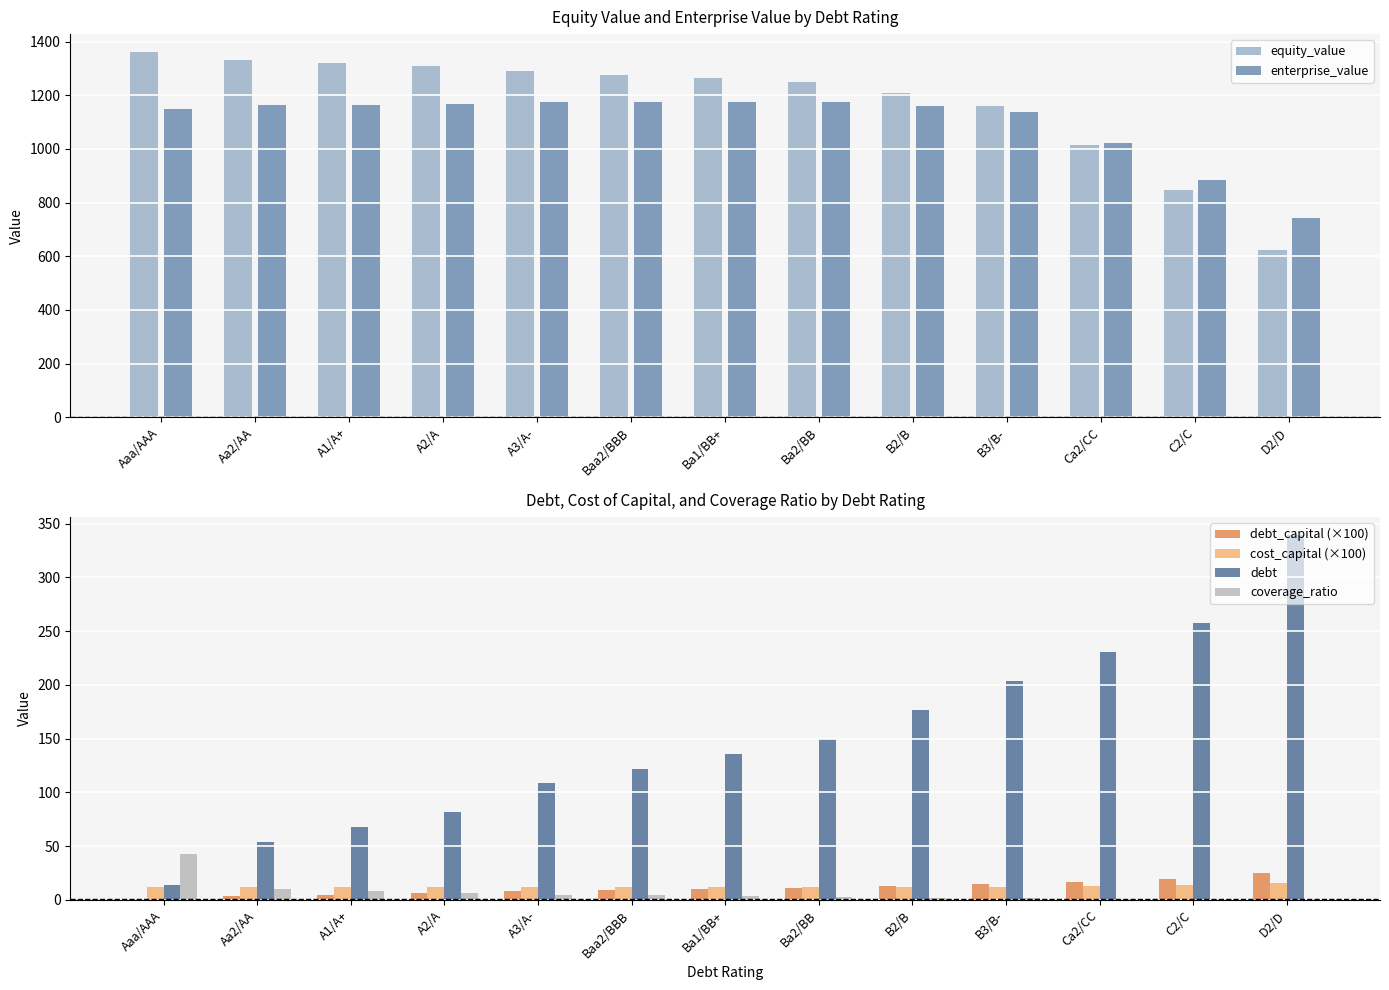

Which category has the highest value in the equity_value series?

Aaa/AAA